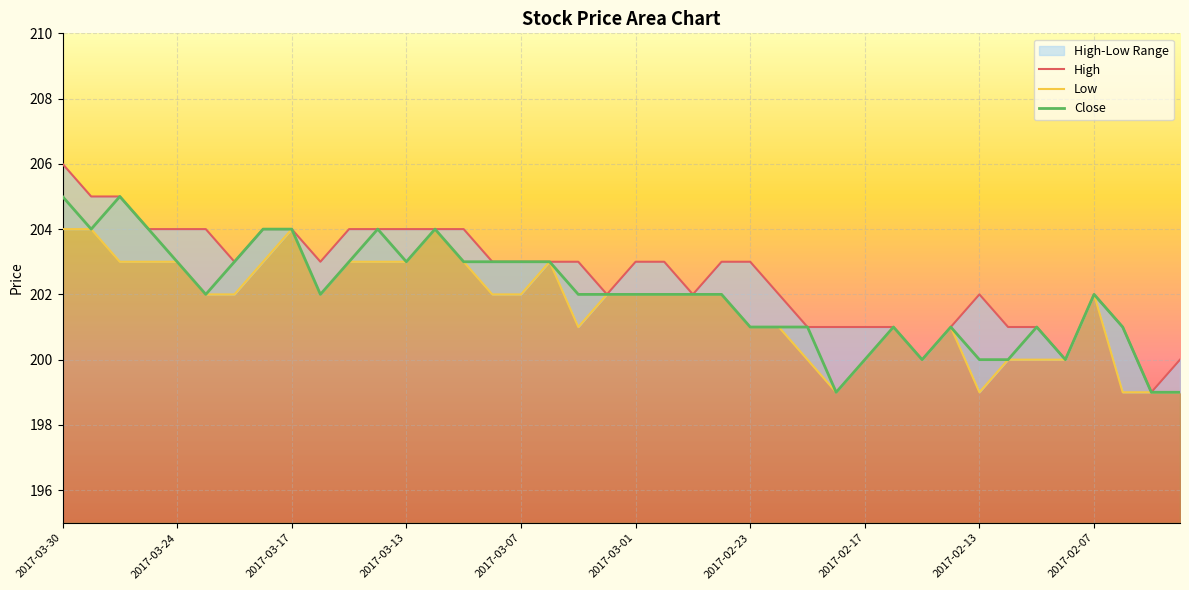

Count the Low values in the range 200 to 203.

31